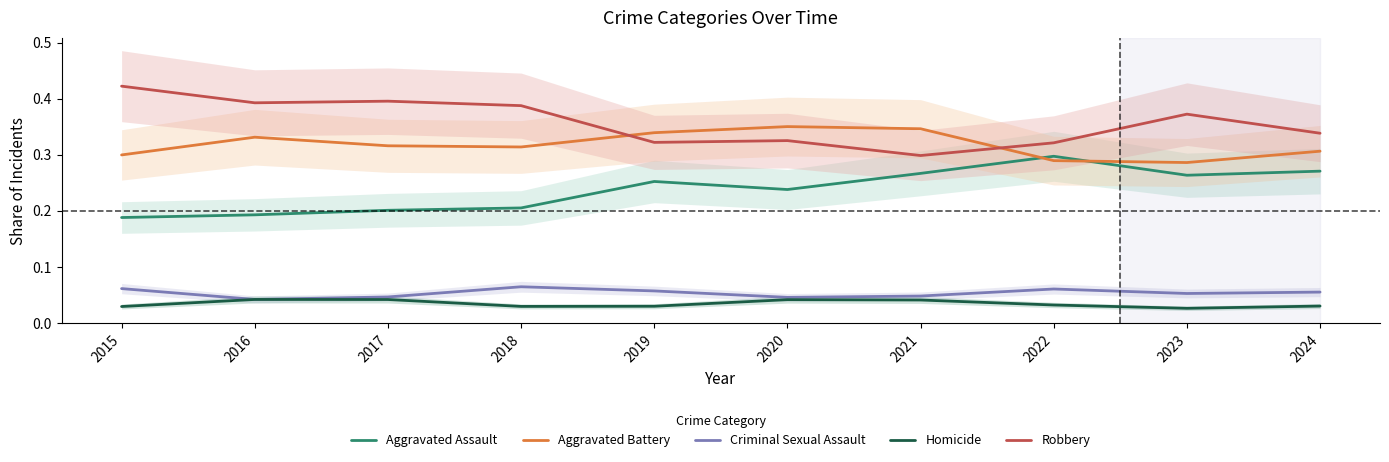

Which category has the highest value across all series?

2015